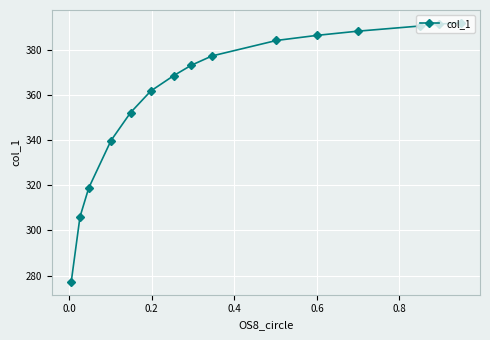

What is the sum of all values?

5406.4